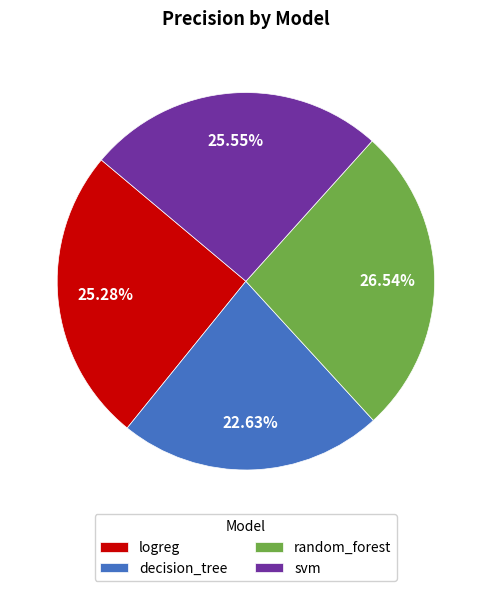

What percentage is the random_forest slice, to the nearest percent?

27%